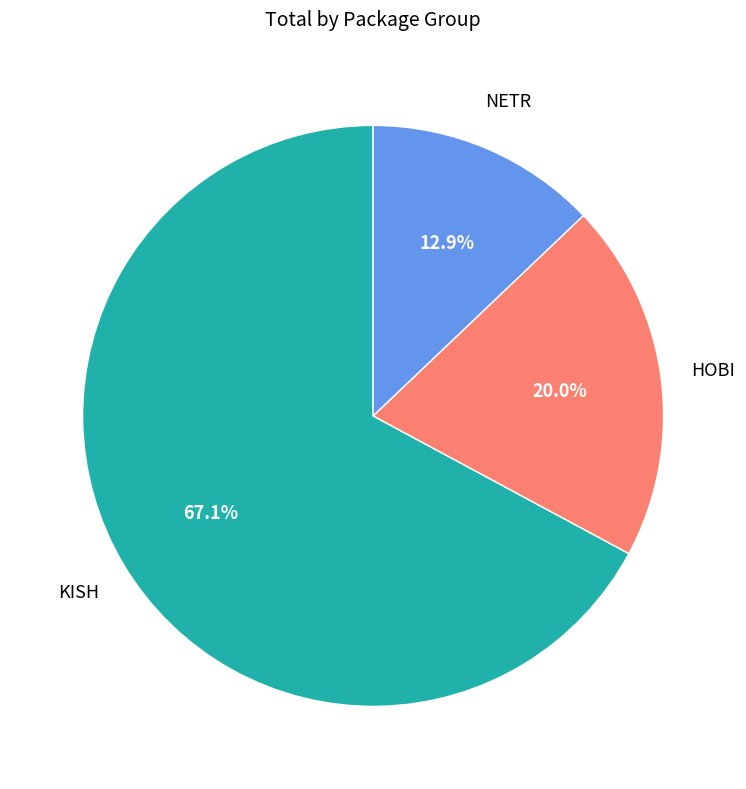

Is there any slice that represents more than half of the pie?

Yes